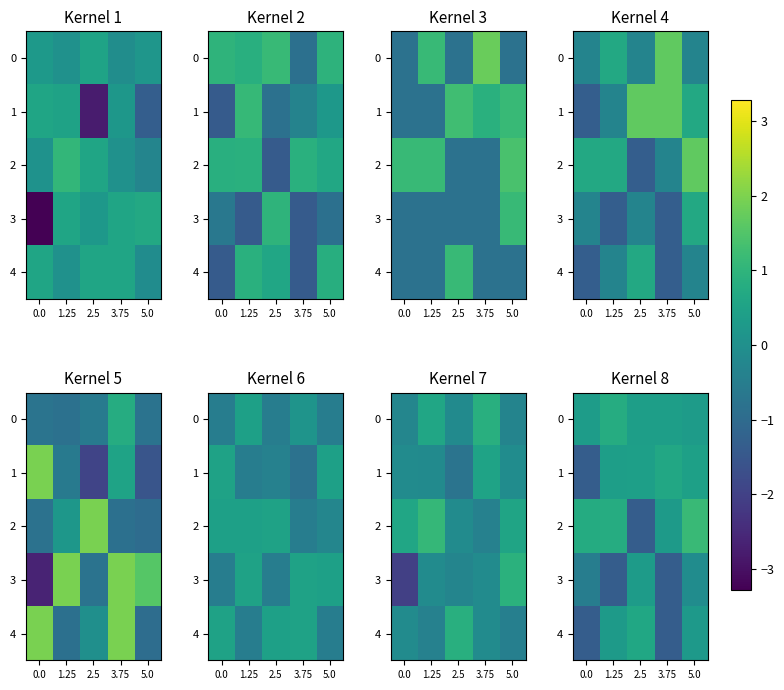

At which label is 0 closest to 0?

5.0